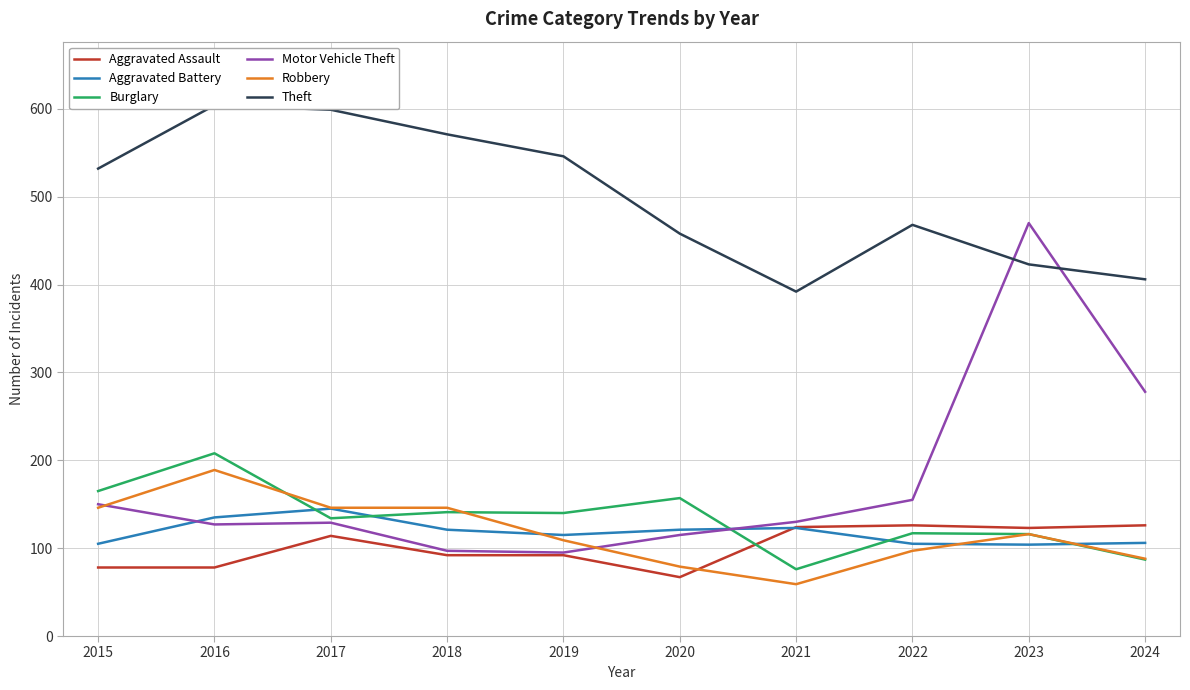

Which category has the lowest value in the Aggravated Assault series?

2020